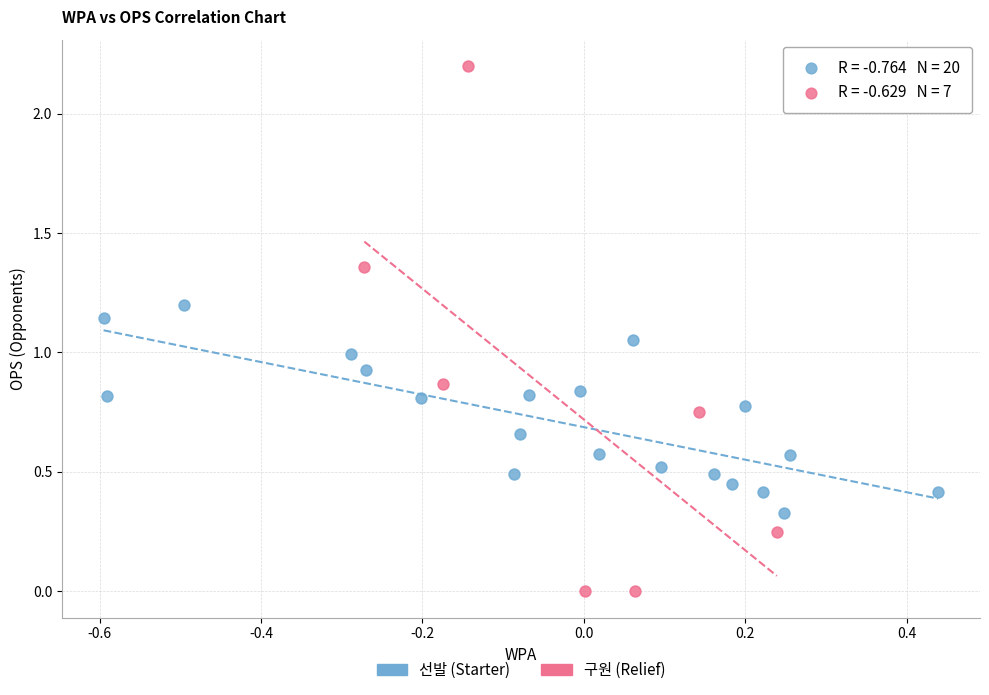

Which series contains the lowest Y value?

구원 (Relief)